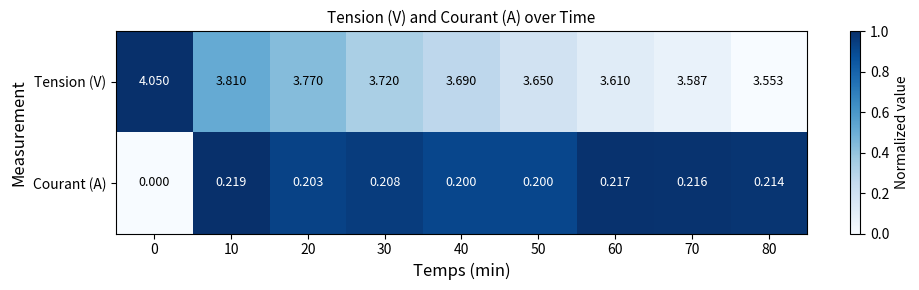

Which series has the widest spread of values?

Tension (V)